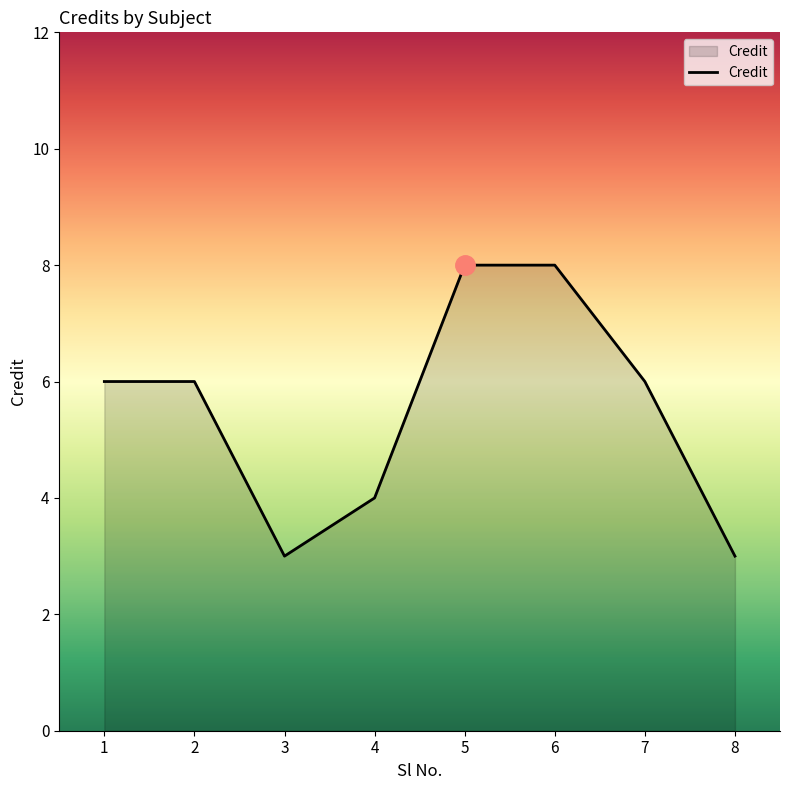

What is the difference between the maximum and minimum values?

5